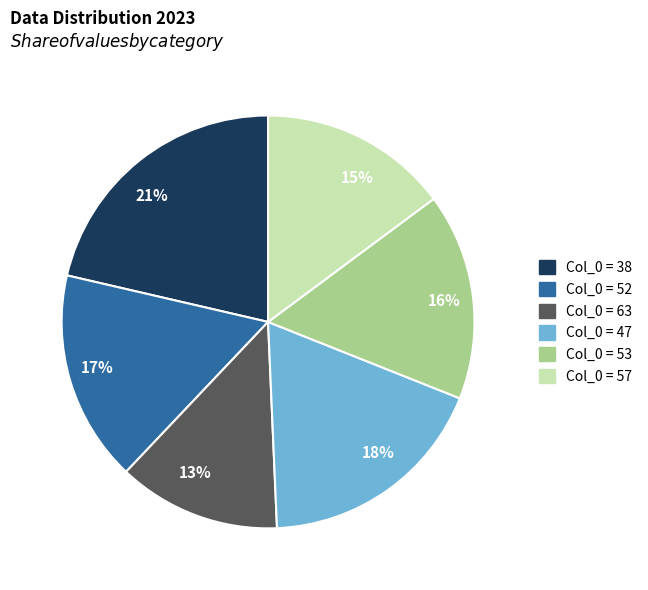

How many slices are in this pie chart?

6